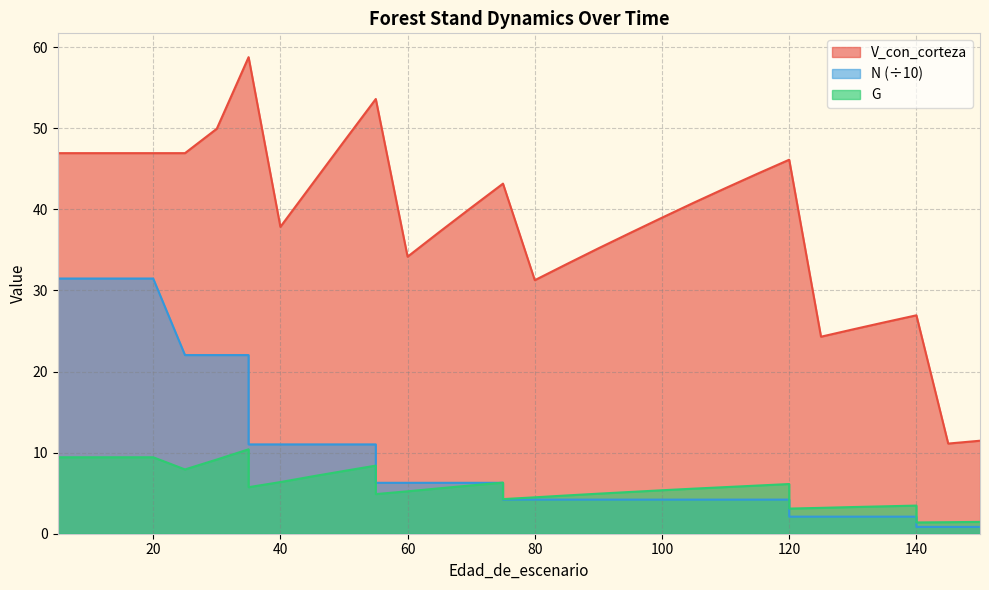

Is the value of V_con_corteza at 125 greater than the value of N at 35?

Yes